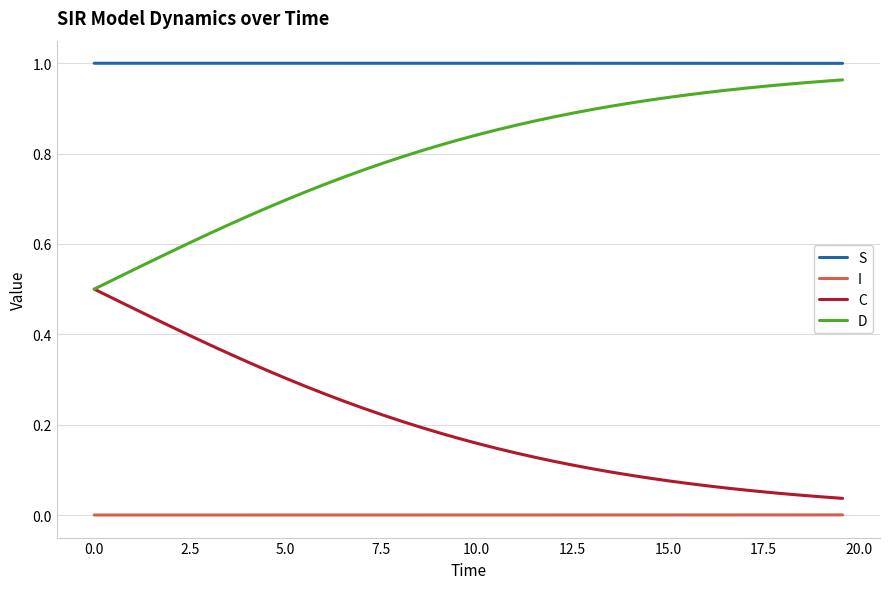

What is the sum of all C values?

8.1